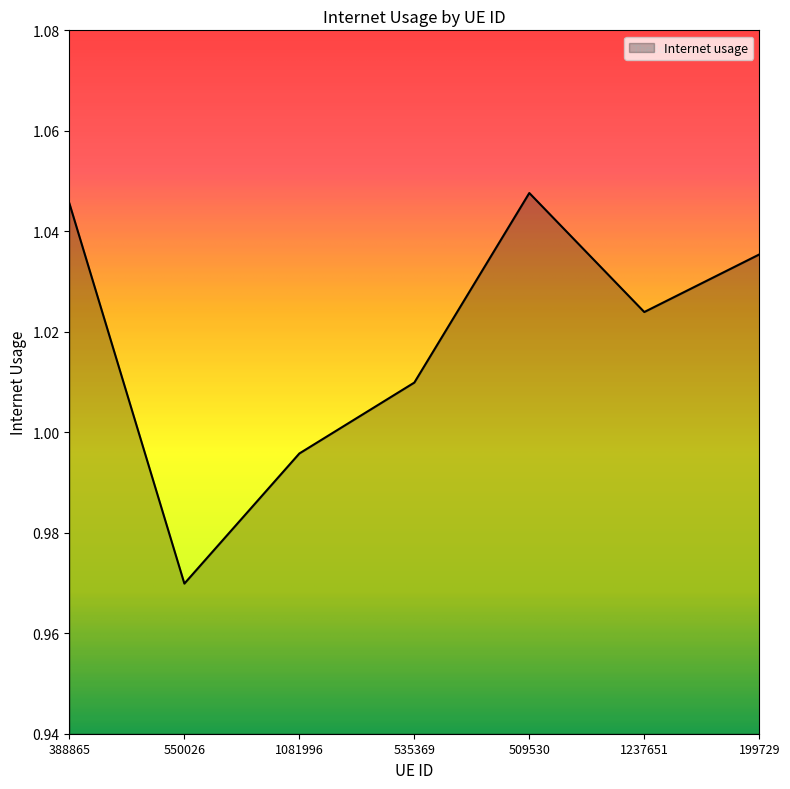

How many lines are shown in the chart?

1